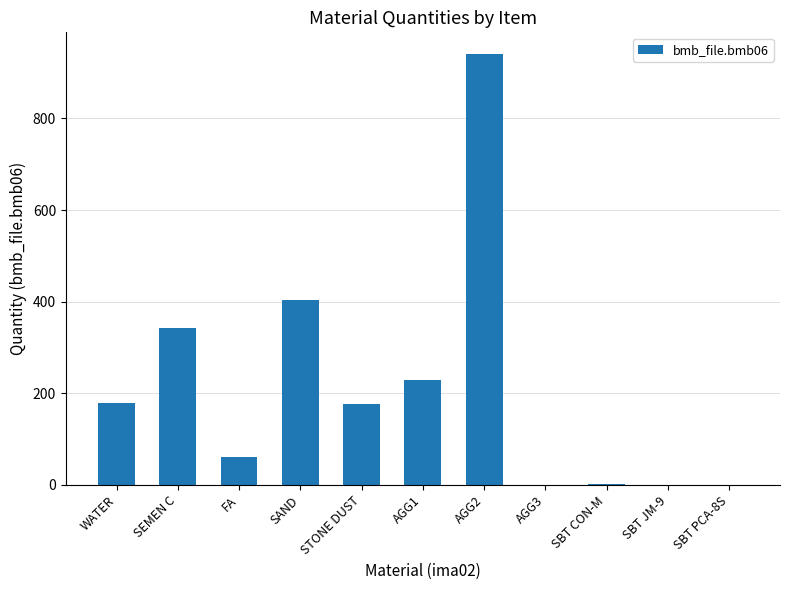

Is it true that the value at SEMEN C is 157.5?

False